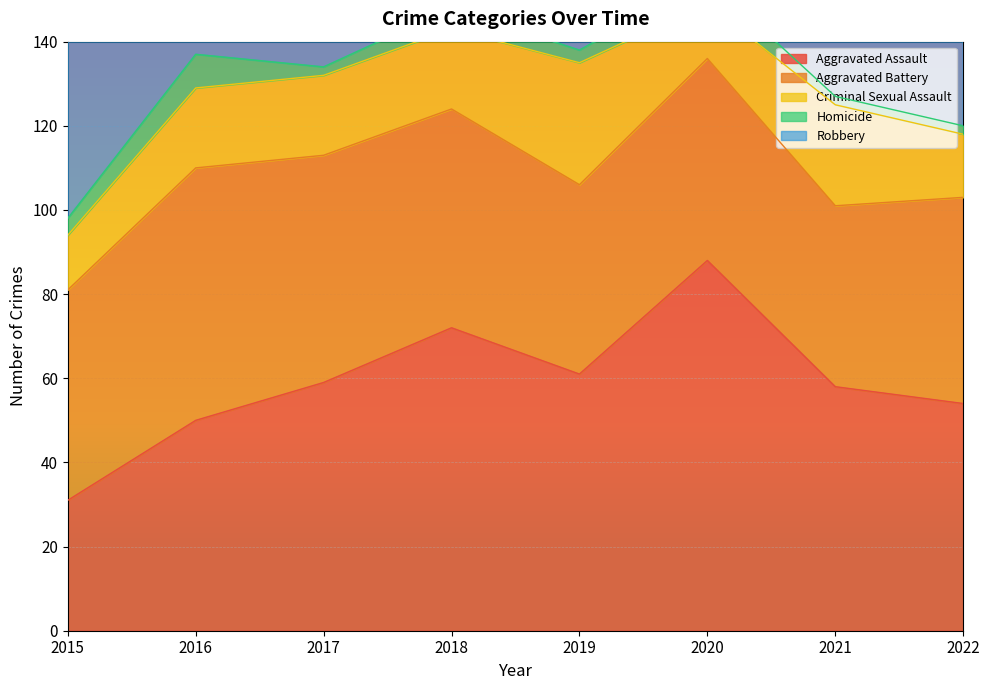

Does the chart display data point markers on the line(s)?

No